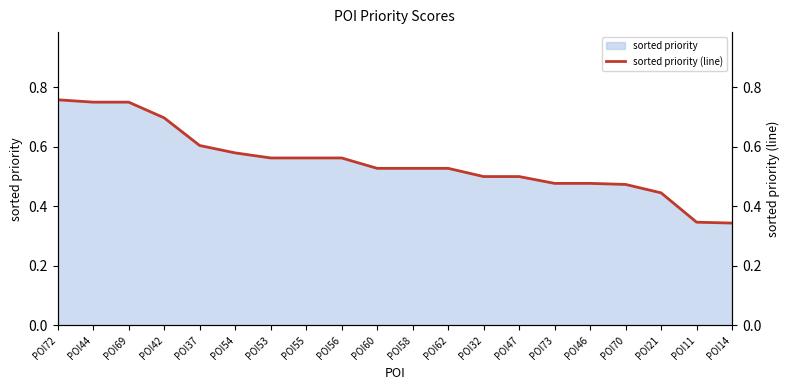

List the labels in order of value, smallest first.

POI14, POI11, POI21, POI70, POI46, POI73, POI32, POI47, POI58, POI62, POI60, POI53, POI55, POI56, POI54, POI37, POI42, POI44, POI69, POI72